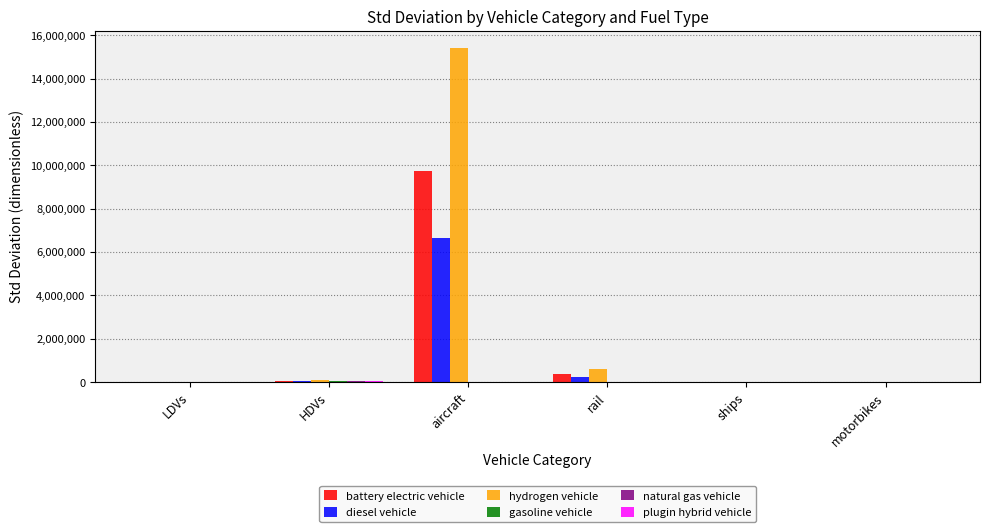

What is the sum of all diesel vehicle values?

6965407.1